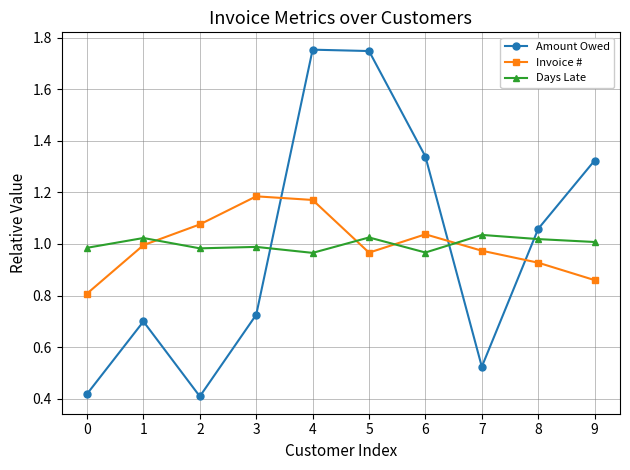

The value of Days Late at 7 is 1.5. True or false?

False